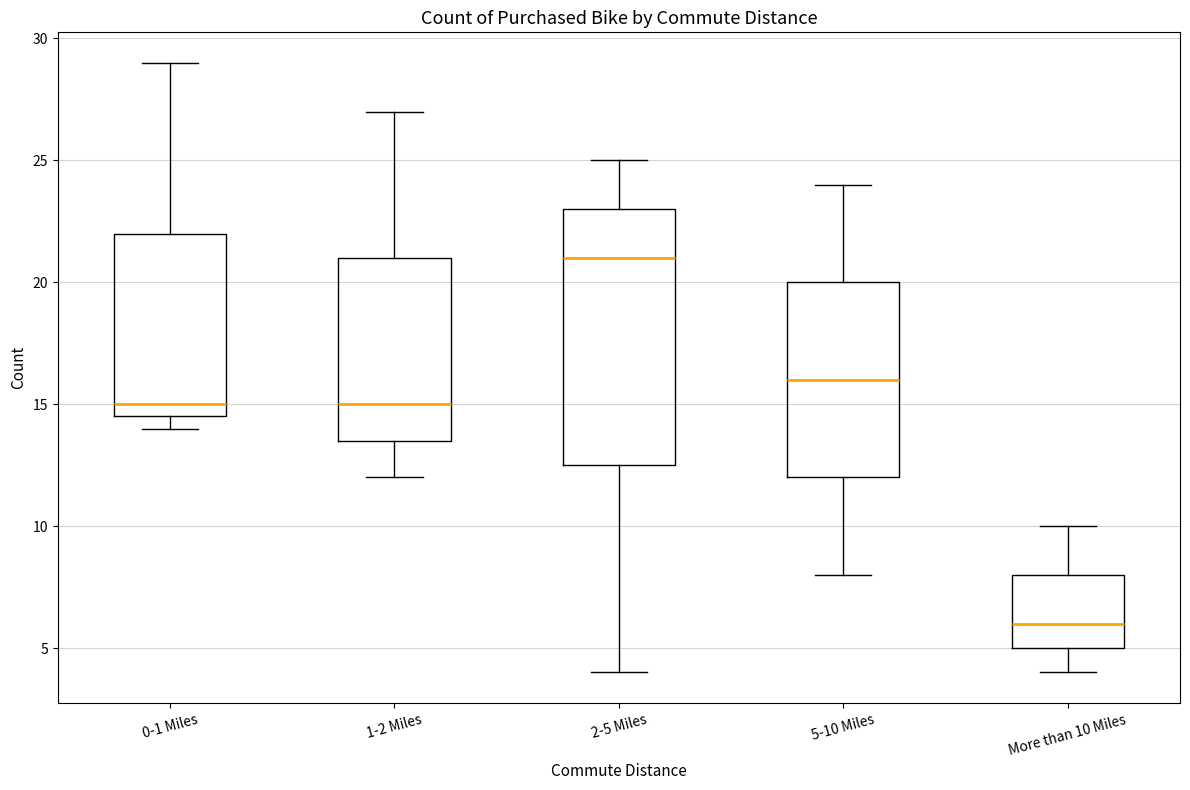

Reading left to right, read every box against the y-axis: the position of its median line, the range the box covers, and the ends of its whiskers. The values are not printed on the chart, so give them approximately, as read against the axis.

0-1 Miles: median 15.0, box 14.5 to 22.0, whiskers 14.0 to 29.0
1-2 Miles: median 15.0, box 13.5 to 21.0, whiskers 12.0 to 27.0
2-5 Miles: median 21.0, box 12.5 to 23.0, whiskers 4.0 to 25.0
5-10 Miles: median 16.0, box 12.0 to 20.0, whiskers 8.0 to 24.0
More than 10 Miles: median 6.0, box 5.0 to 8.0, whiskers 4.0 to 10.0